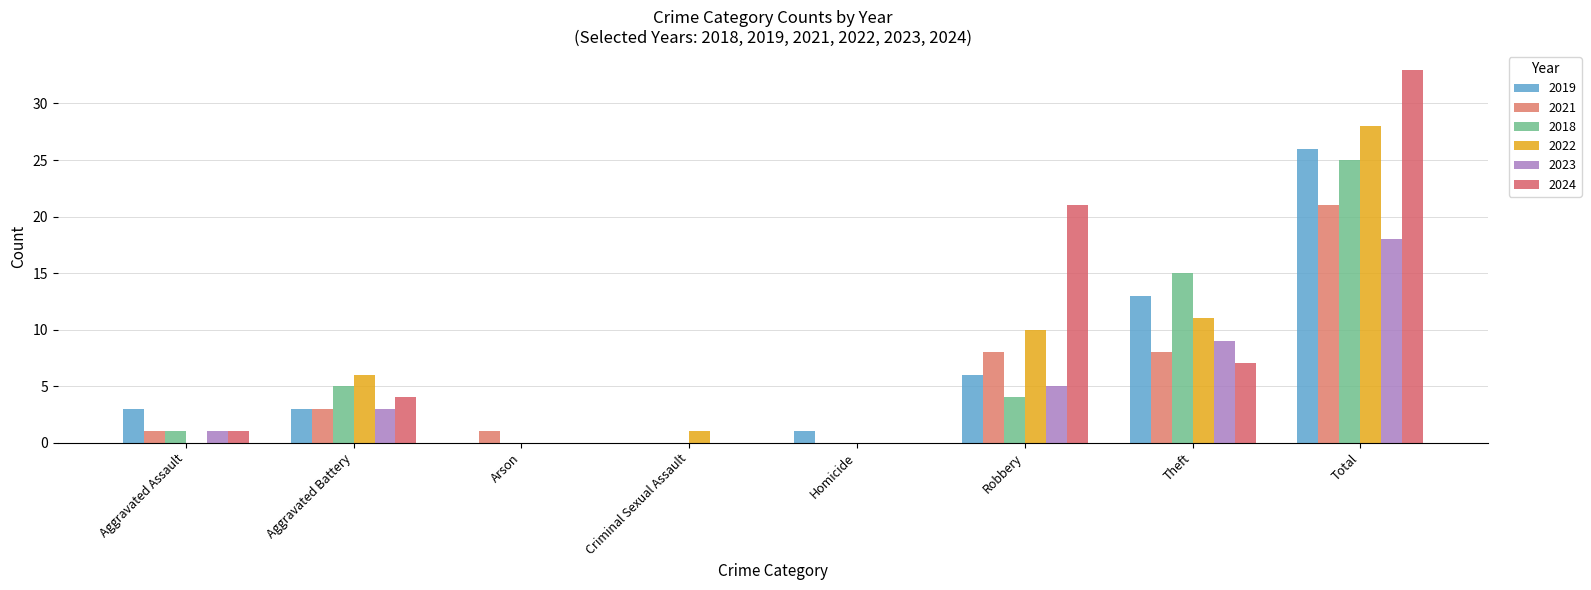

Reading left to right, what are all the values shown in this chart?

2019: 3	3	0	0	1	6	13	26
2021: 1	3	1	0	0	8	8	21
2018: 1	5	0	0	0	4	15	25
2022: 0	6	0	1	0	10	11	28
2023: 1	3	0	0	0	5	9	18
2024: 1	4	0	0	0	21	7	33